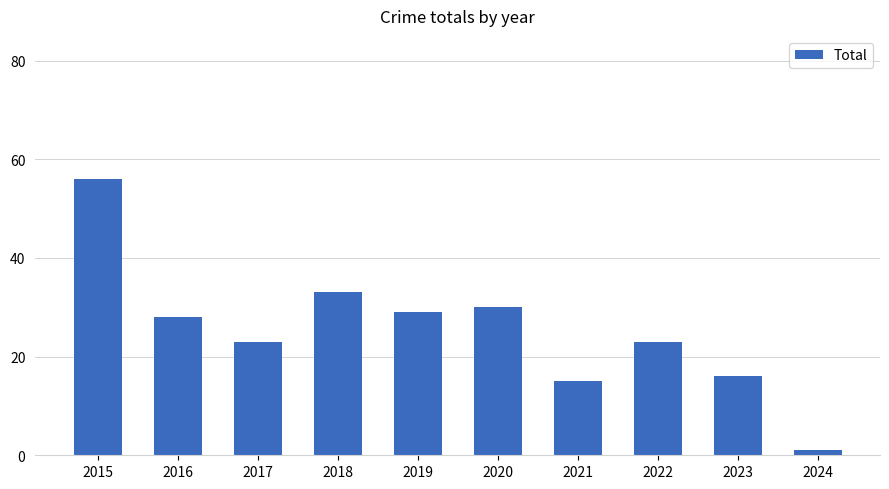

What is the value of the 8th bar from the left?

23